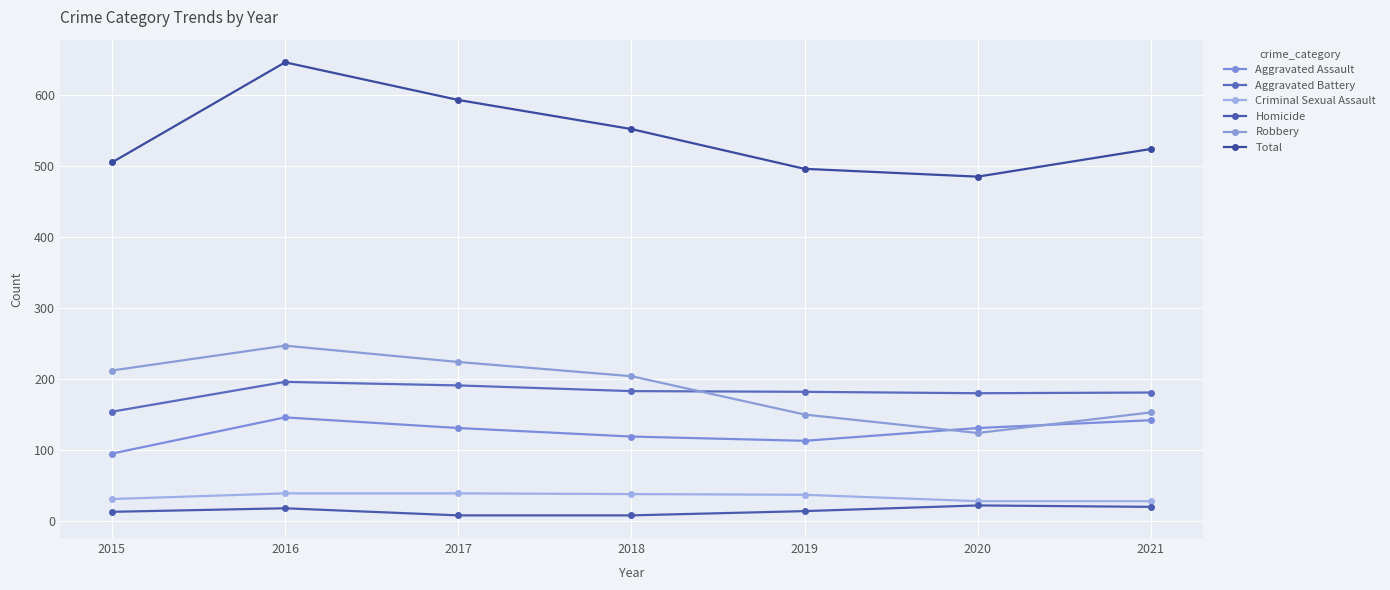

True or false: Aggravated Battery and Criminal Sexual Assault intersect in this chart.

False